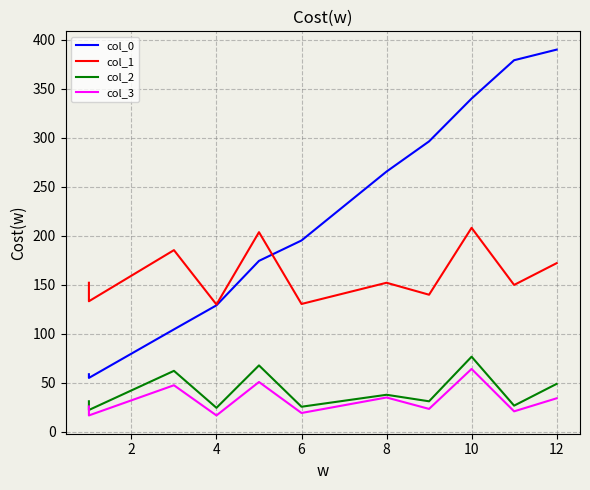

The value of col_0 at 9 is 502.0. True or false?

False